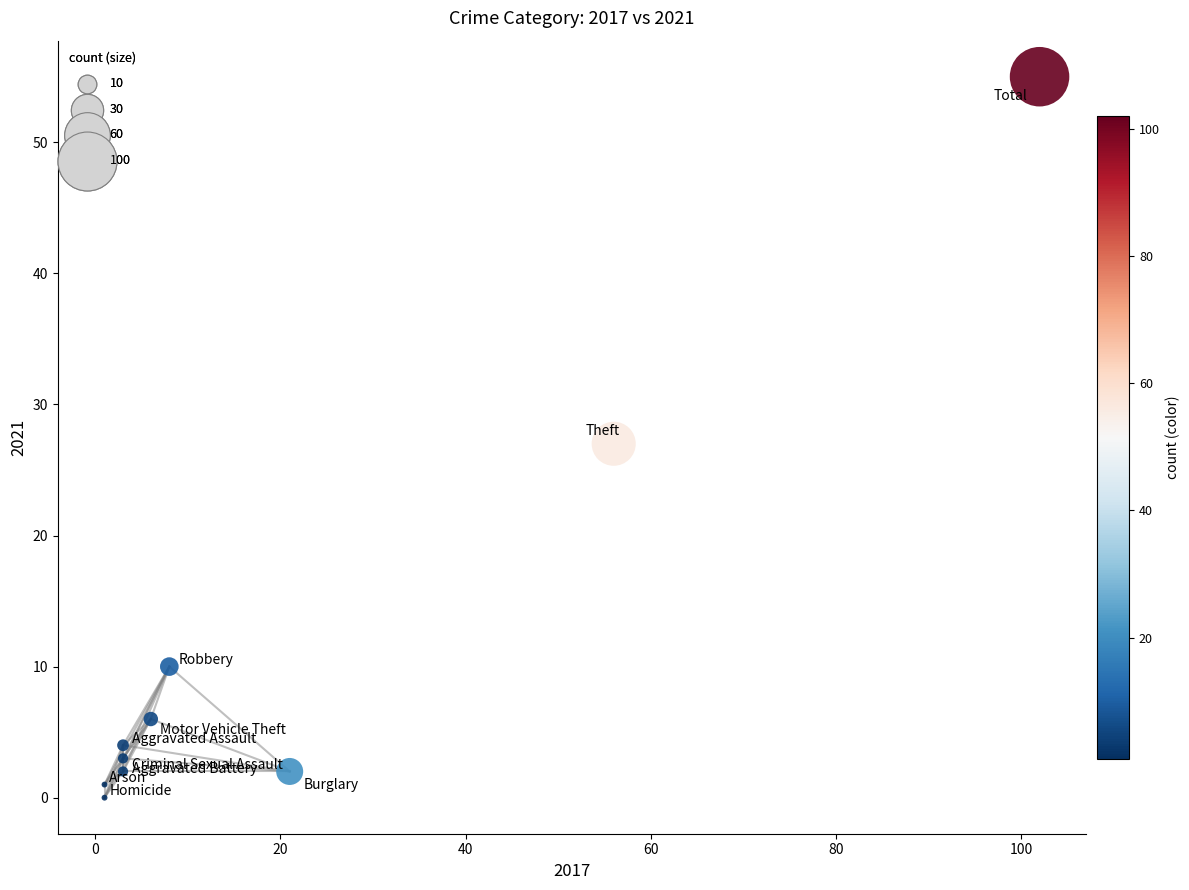

What is the range of Y values (max minus min)?

55